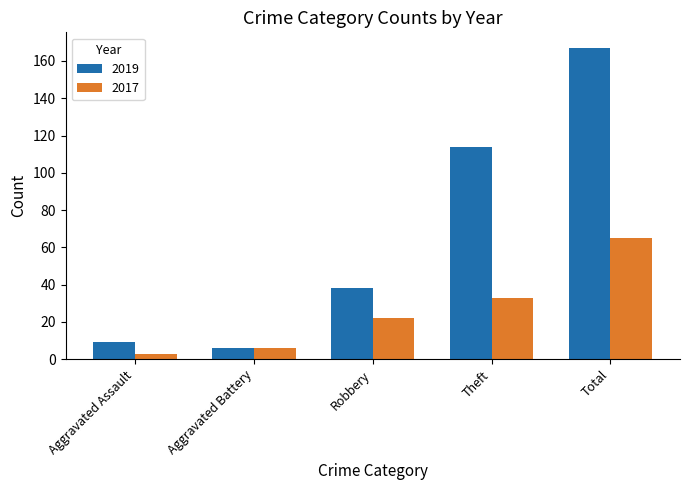

What are all the series names shown in the legend?

2019, 2017